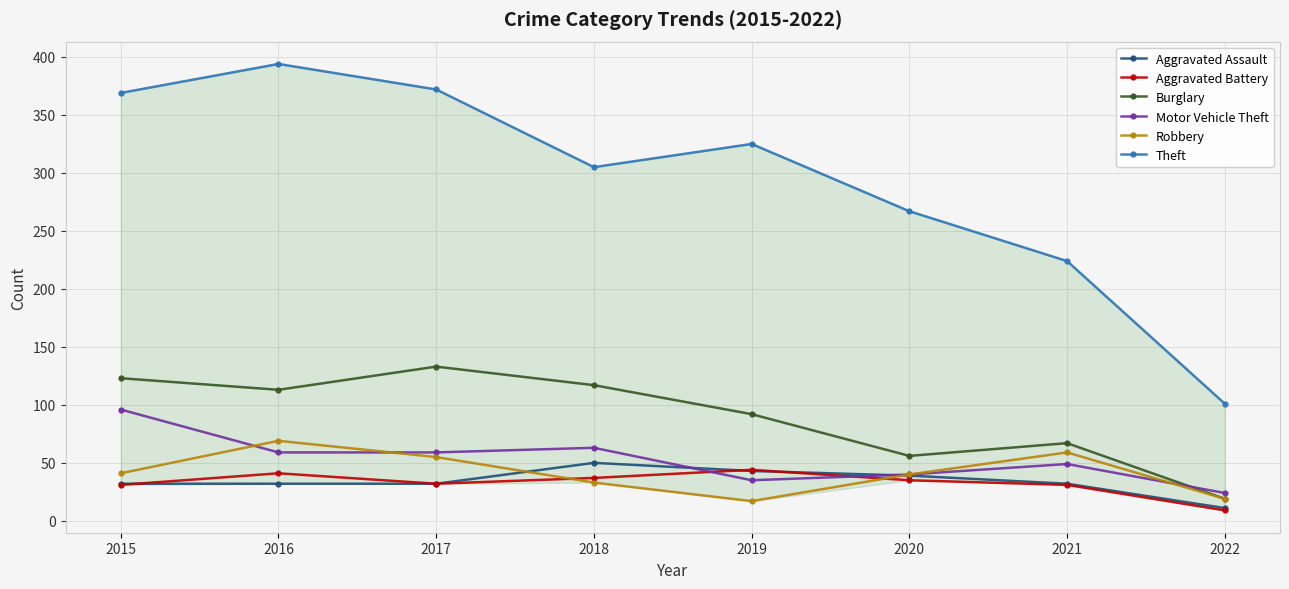

List the series in order of their peak value, highest first.

Theft, Burglary, Motor Vehicle Theft, Robbery, Aggravated Assault, Aggravated Battery